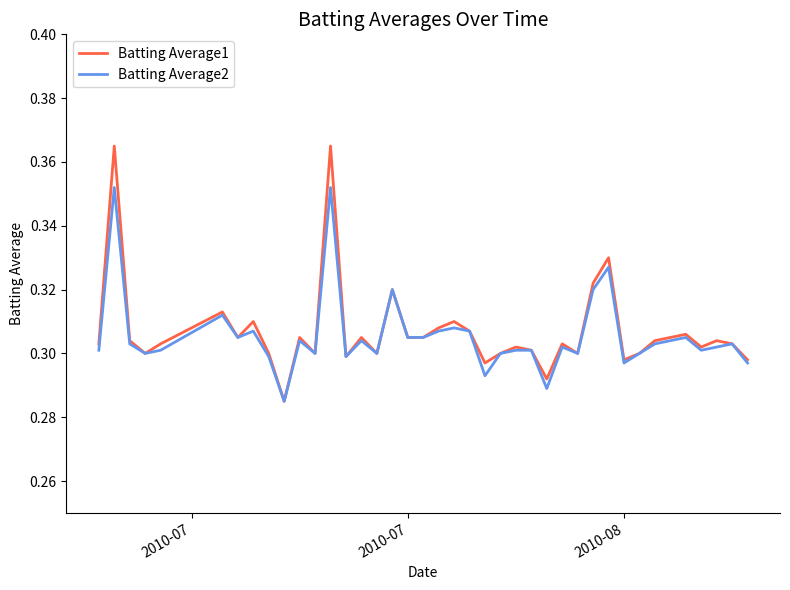

Which series has the largest range (max minus min)?

Batting Average1